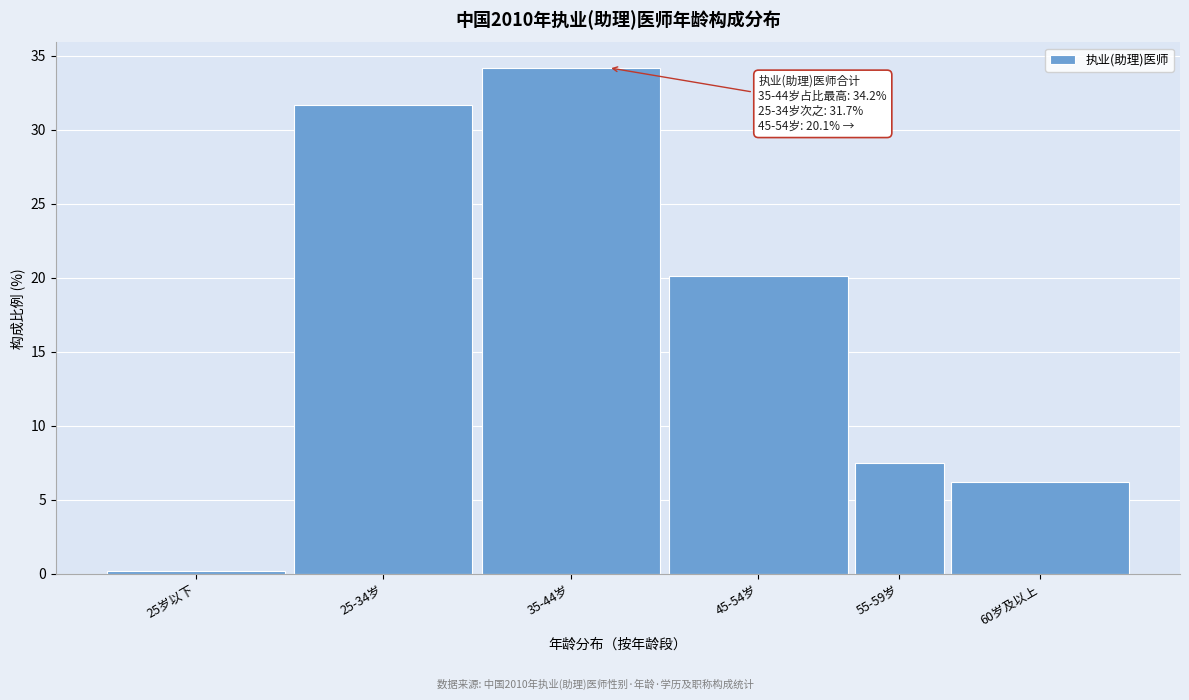

Reading left to right, list all the values displayed in this chart.

0.2	31.7	34.2	20.1	7.5	6.2